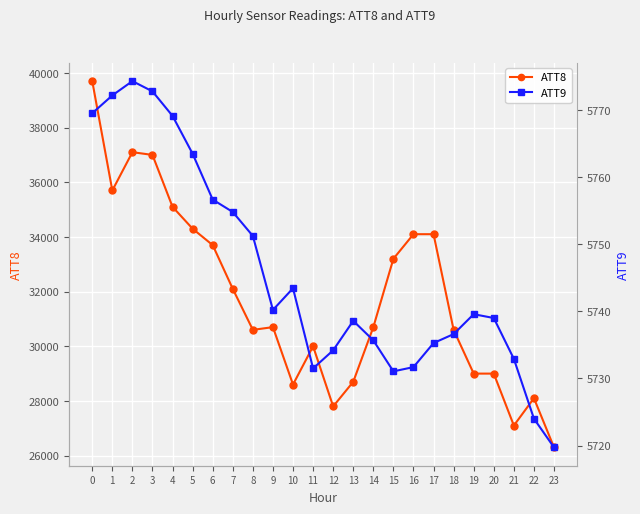

Reading right to left, transcribe all the data shown in this chart.

ATT8: 26300.0	28100.0	27100.0	29000.0	29000.0	30600.0	34100.0	34100.0	33200.0	30700.0	28700.0	27800.0	30000.0	28600.0	30700.0	30600.0	32100.0	33700.0	34300.0	35100.0	37000.0	37100.0	35700.0	39700.0
ATT9: 5719.7	5724.0	5732.9	5739.0	5739.6	5736.6	5735.3	5731.7	5731.1	5735.7	5738.6	5734.2	5731.5	5743.4	5740.2	5751.2	5754.8	5756.7	5763.5	5769.1	5772.8	5774.3	5772.2	5769.5